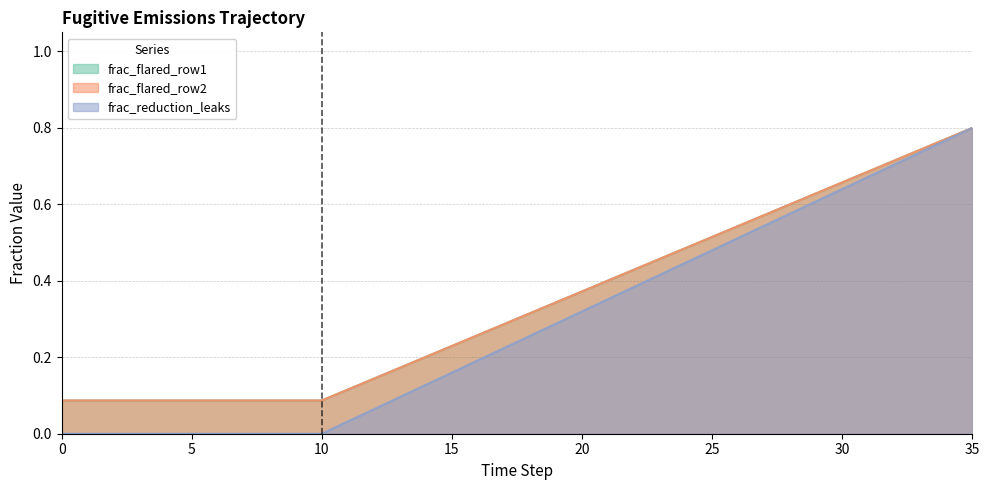

Does the chart have visible grid lines?

Yes